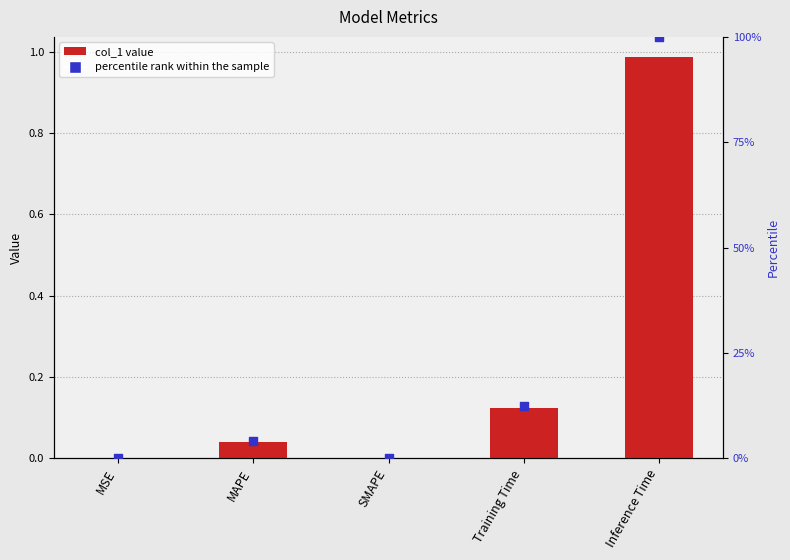

Which series has the largest total across all categories?

percentile rank within the sample